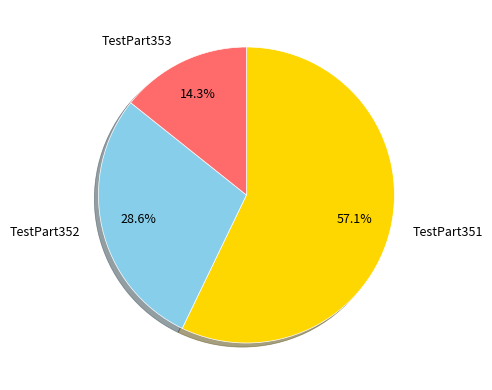

Approximately how many times larger is the value at TestPart351 compared to TestPart352?

2.0